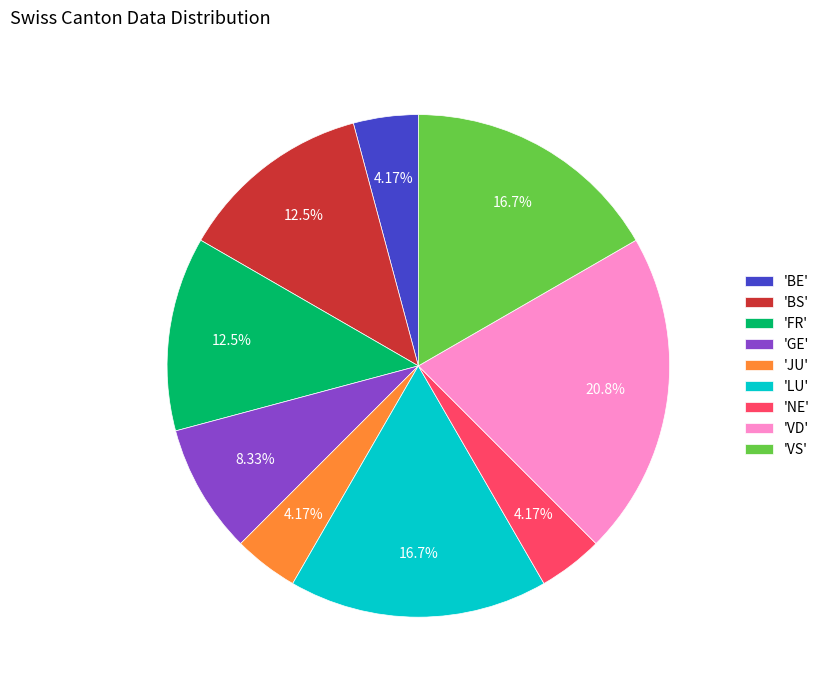

Do 'GE' and 'BS' together represent more than half of the pie?

No